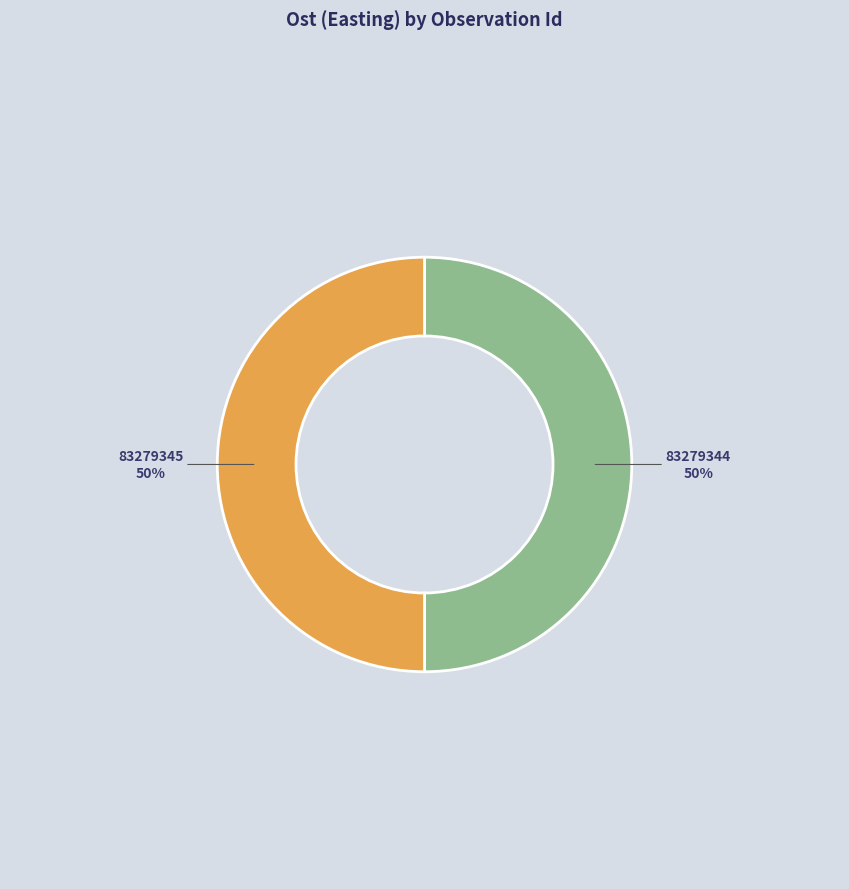

To the nearest percent, what is the average slice percentage?

50%